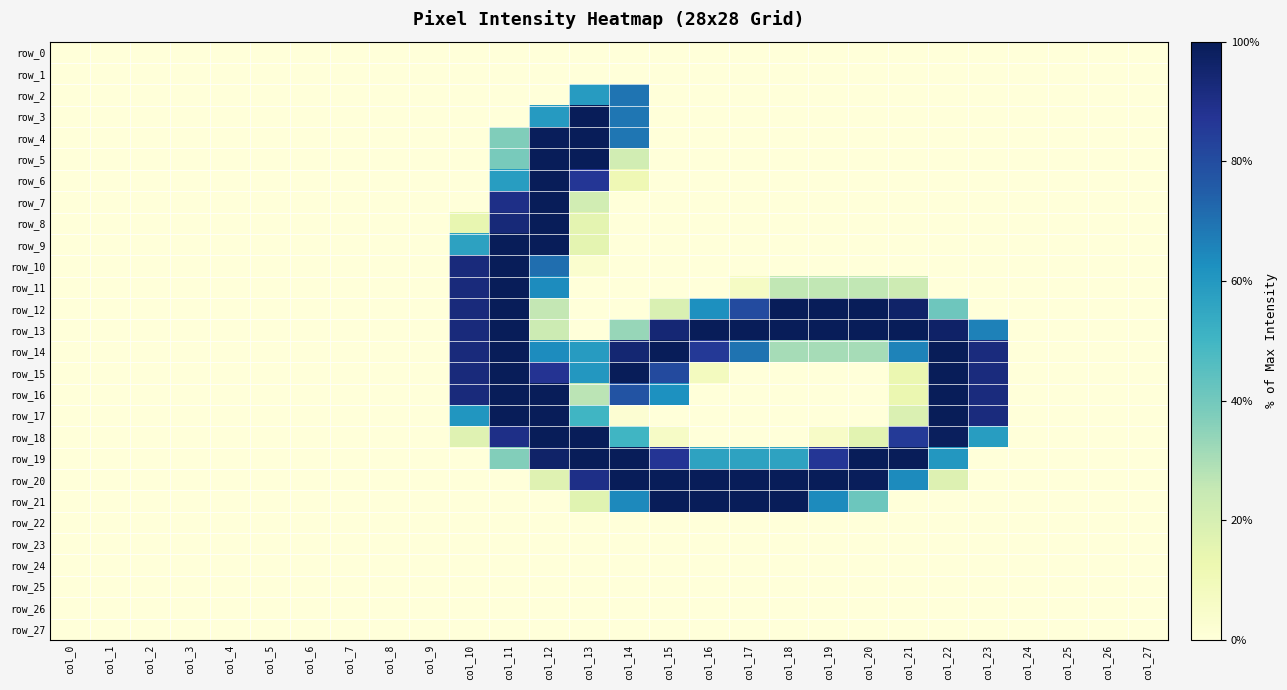

List the labels in order of row_7 value, largest first.

col_12, col_11, col_13, col_0, col_1, col_2, col_3, col_4, col_5, col_6, col_7, col_8, col_9, col_10, col_14, col_15, col_16, col_17, col_18, col_19, col_20, col_21, col_22, col_23, col_24, col_25, col_26, col_27